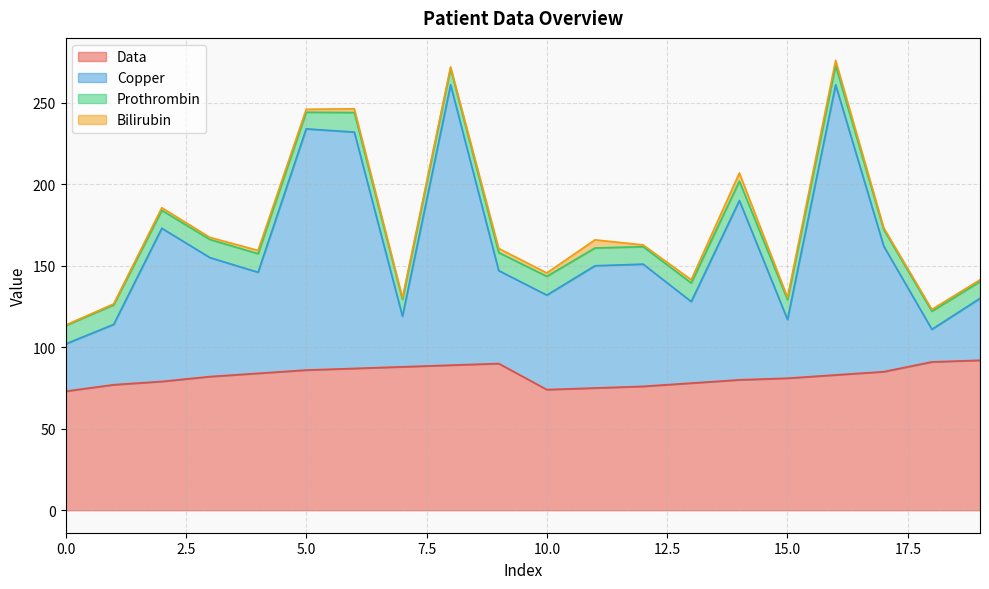

True or false: Copper has more than 2 points higher than both neighbors.

True